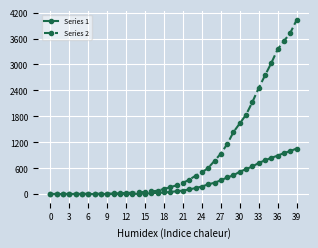

What is the sum of all Series 1 values?

10324